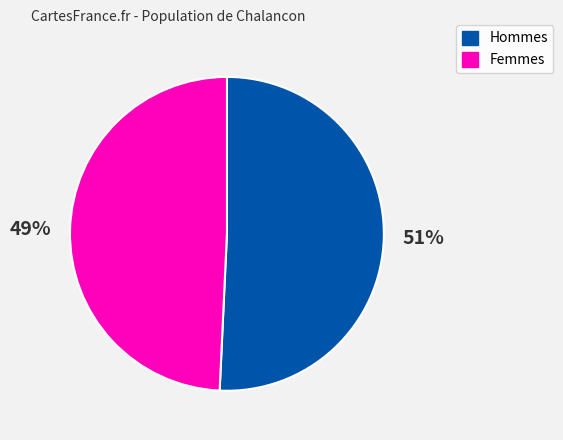

How many segments does this pie chart have?

2